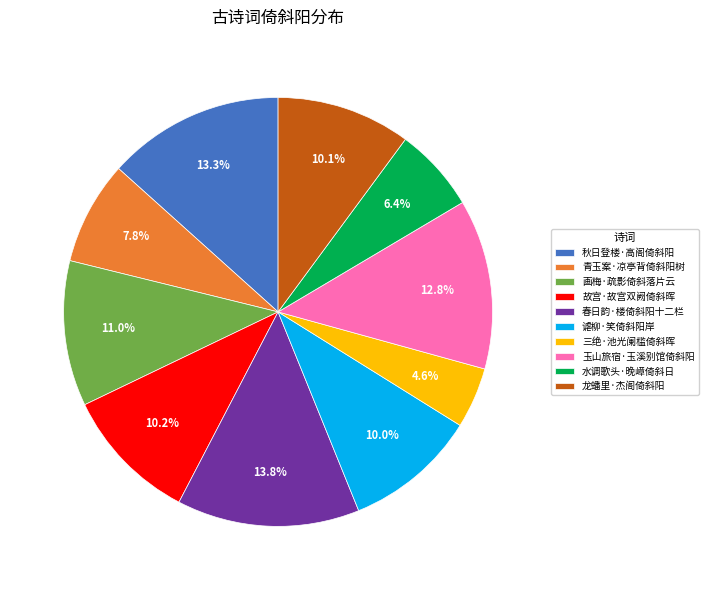

What percentage is the 春日韵·楼倚斜阳十二栏 slice, to the nearest percent?

14%